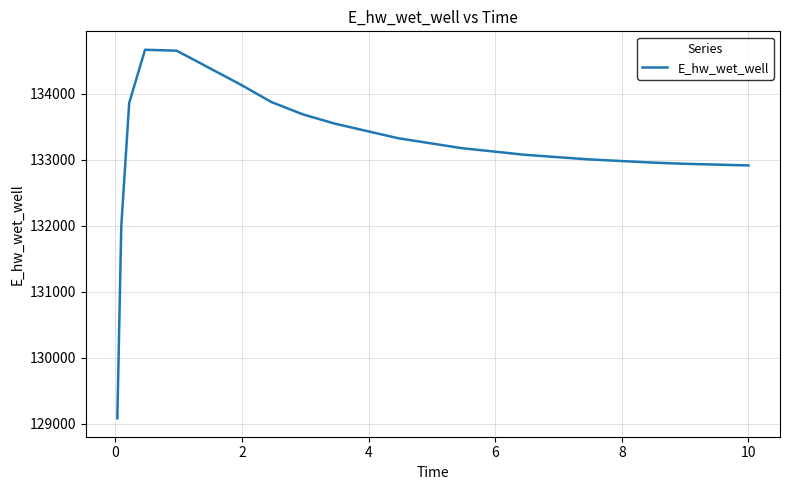

What is the maximum value shown in the chart?

134668.5